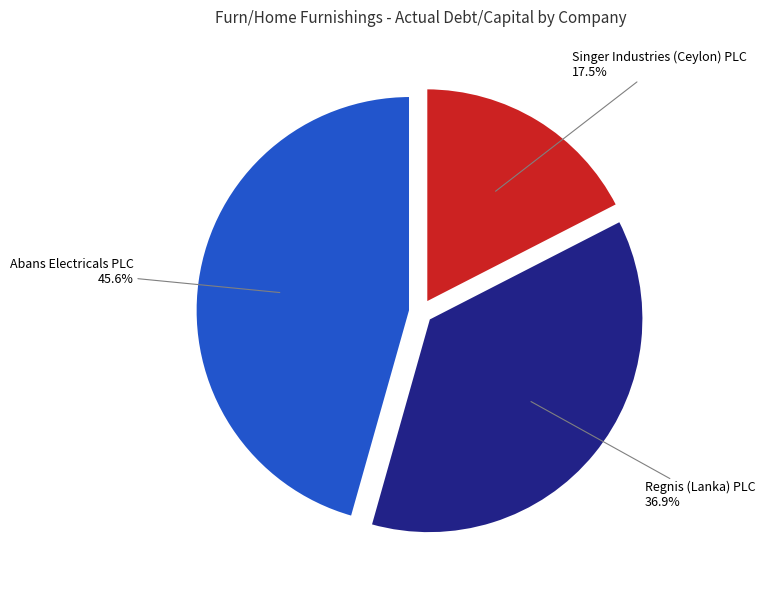

Is there a majority slice in this chart?

No